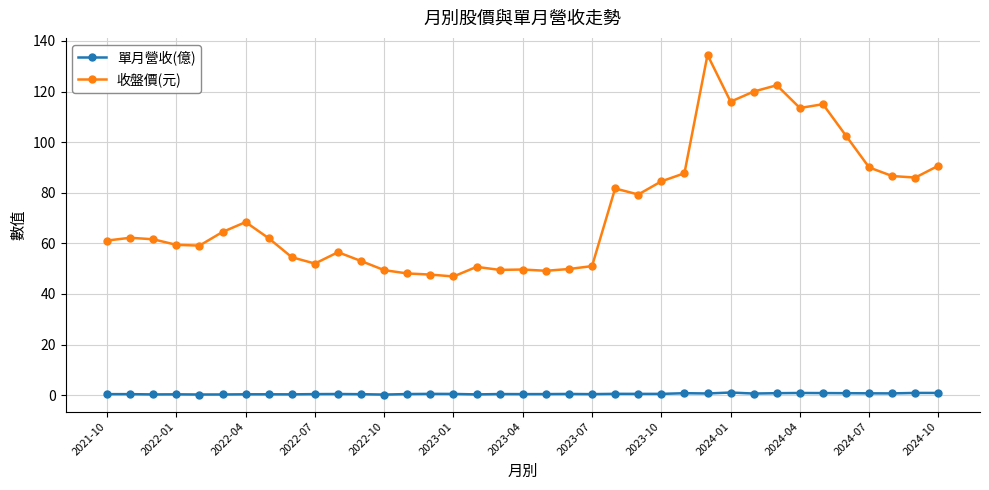

What is the value of the 收盤價(元) point at the 17th from the left?

50.7